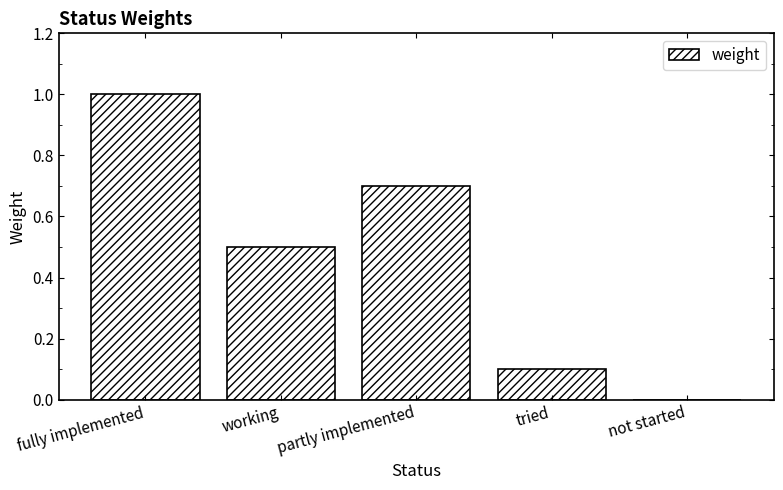

What is the maximum value shown in the chart?

1.0